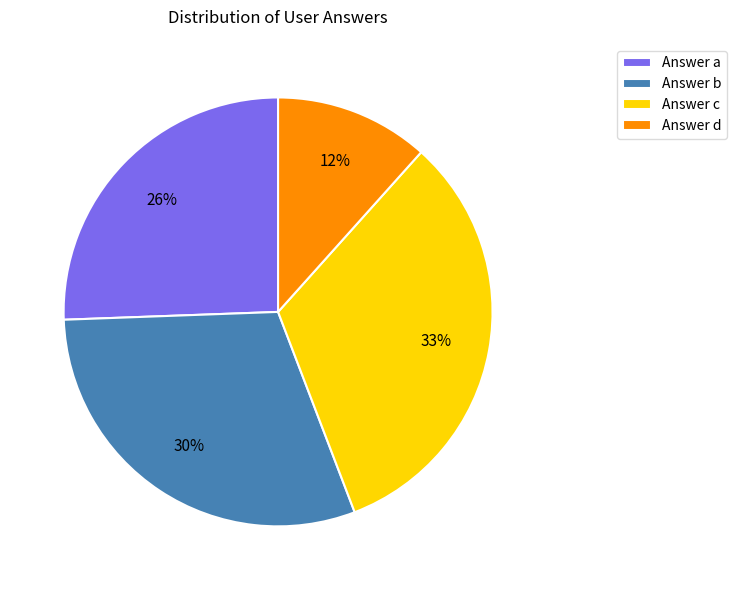

What is the smallest slice in the pie chart?

Answer d